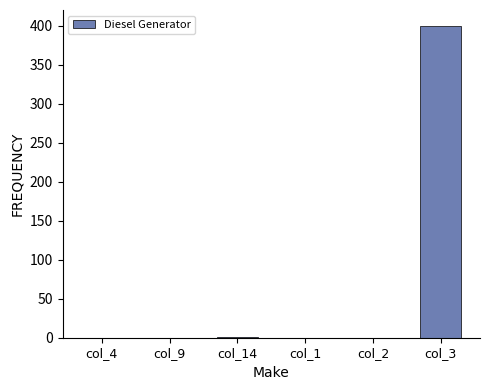

What is the maximum value shown in the chart?

400.0